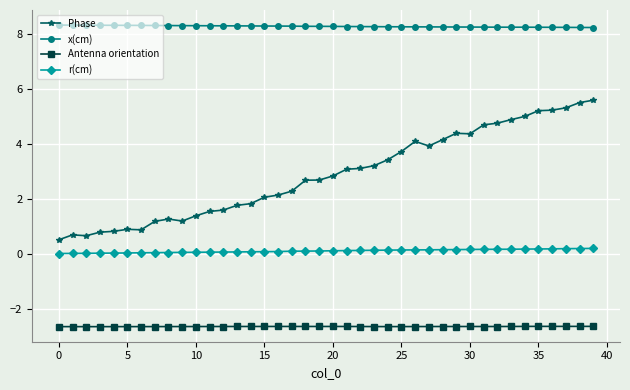

List the series in order of their overall mean, lowest first.

Antenna orientation, r(cm), Phase, x(cm)